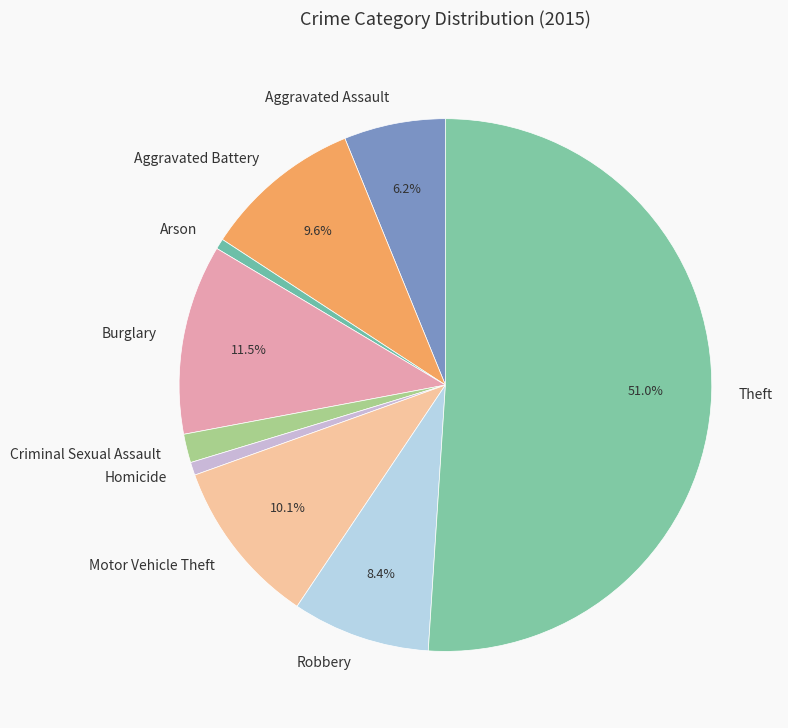

What percentage is the Arson slice, to the nearest percent?

1%